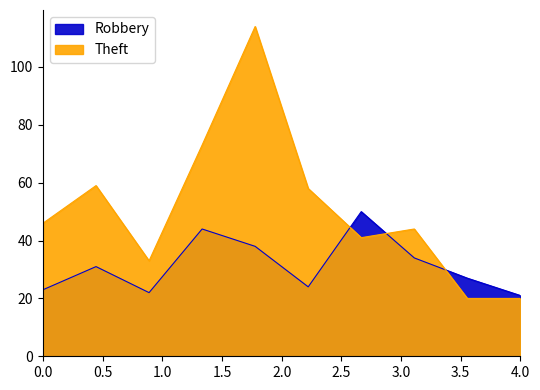

What is the lowest value of the Robbery series?

21